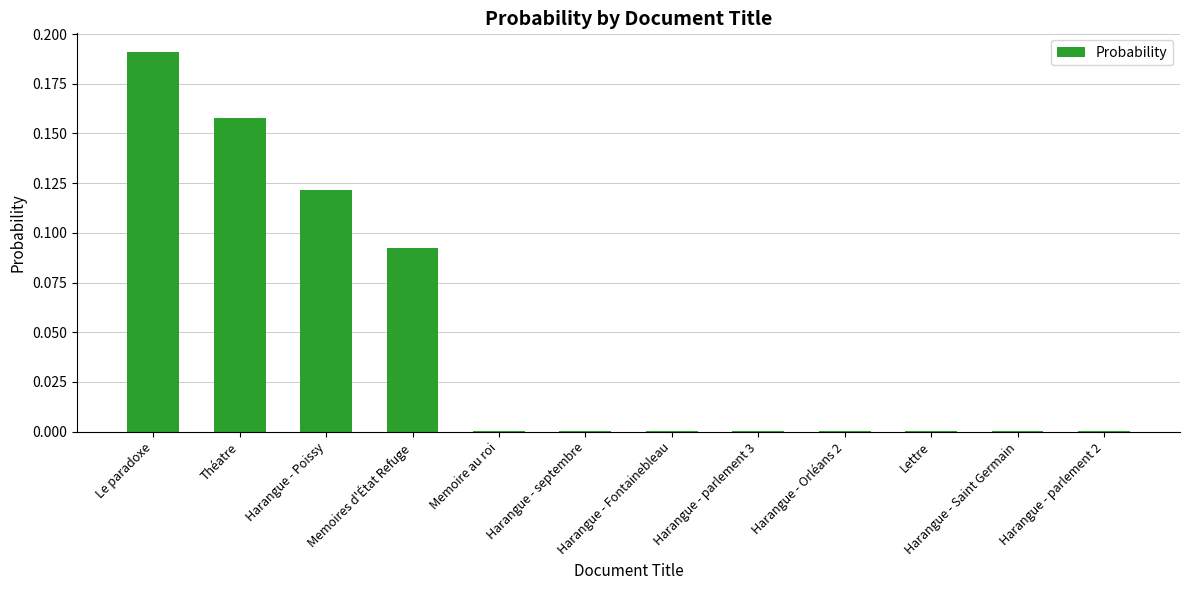

True or false: the data shows 0.0 at Harangue - parlement 2.

True